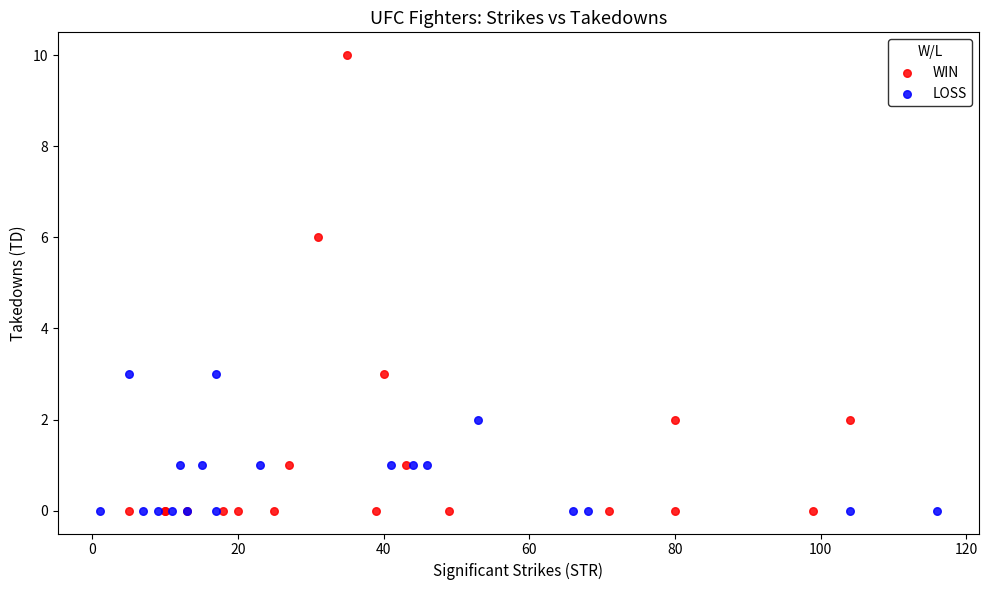

Which series reaches the maximum Y coordinate?

WIN